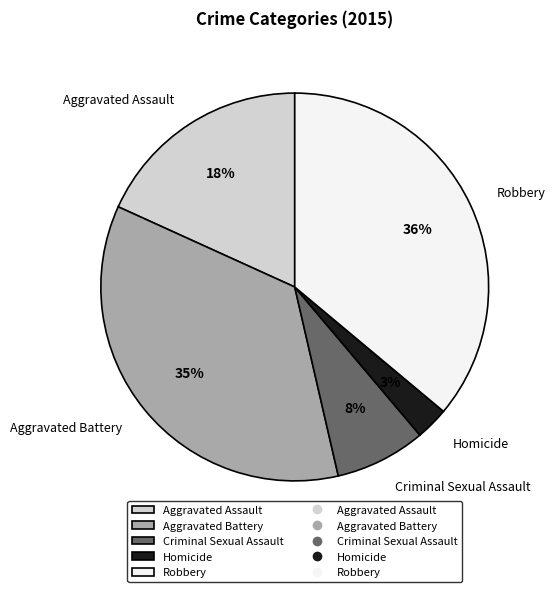

Does Aggravated Assault account for over 50% of the chart?

No